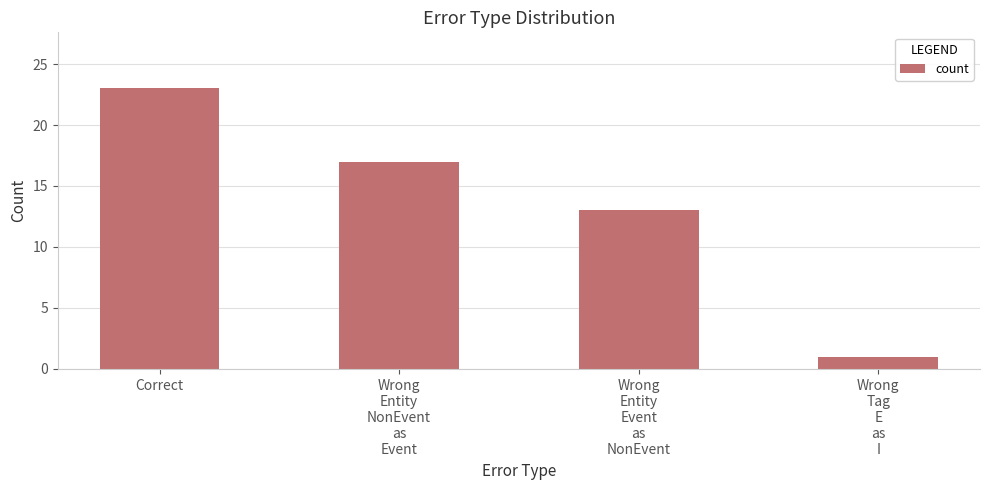

What is the minimum value shown in the chart?

1